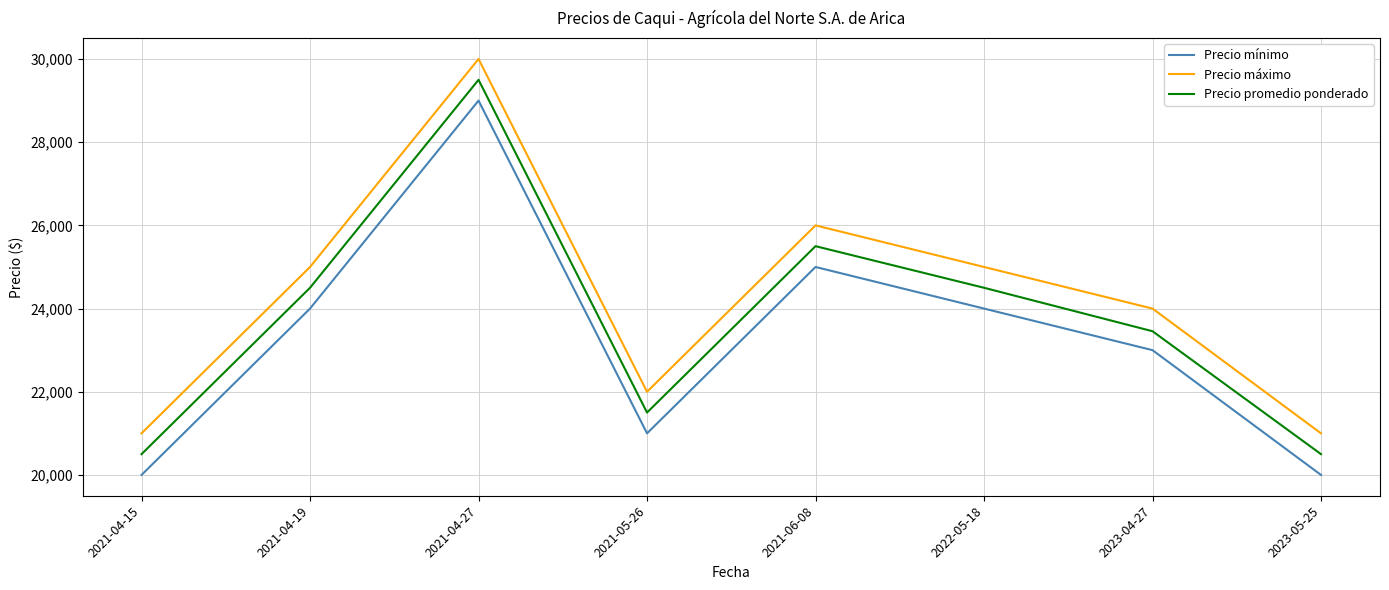

Where is the first local maximum for Precio promedio ponderado?

2021-04-27